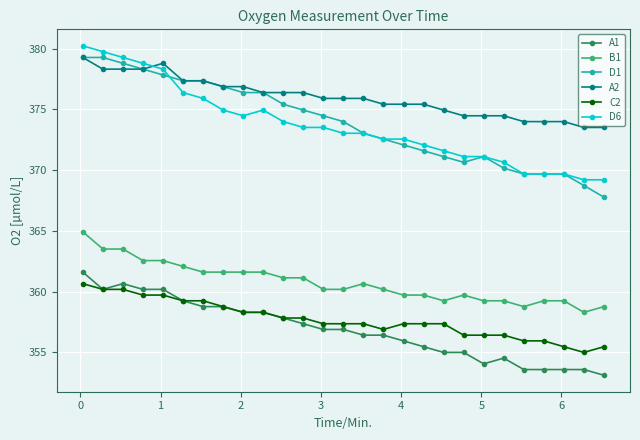

What is the value of the B1 point at the 14th from the left?

360.2